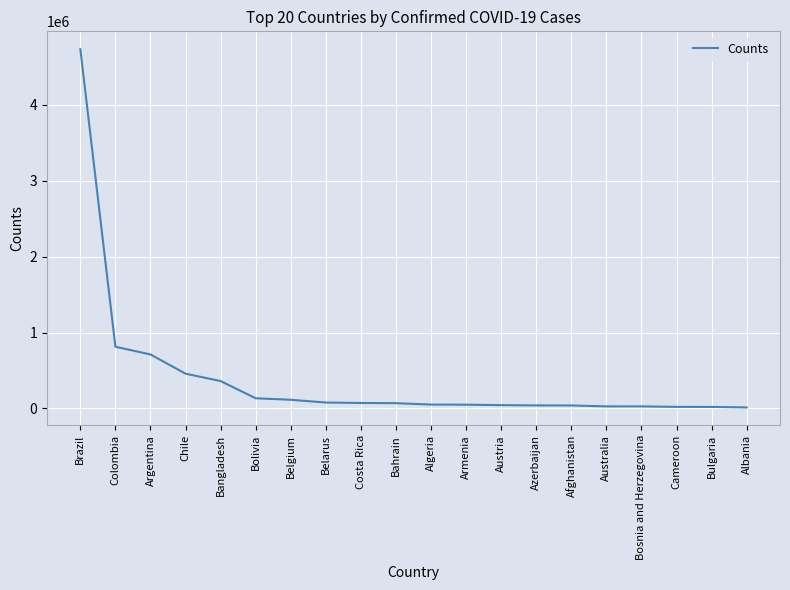

Does the chart display data point markers on the line(s)?

No